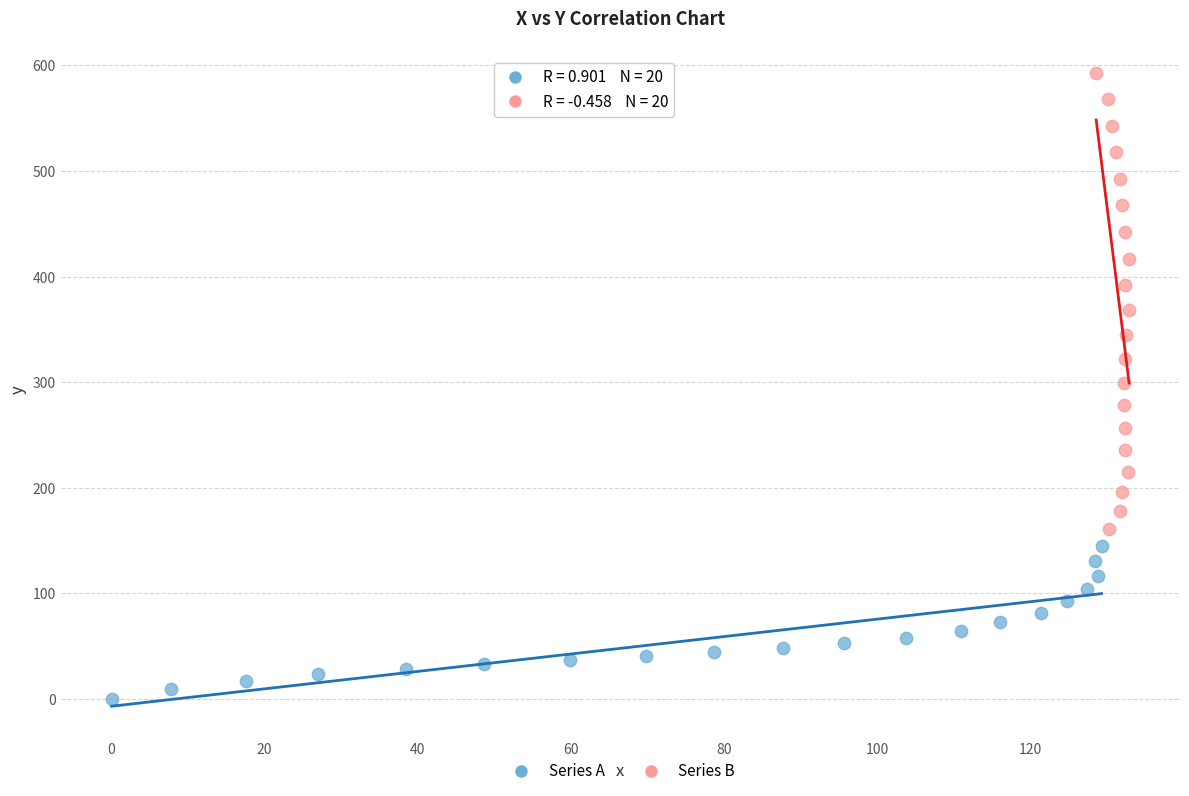

Which series reaches the maximum Y coordinate?

Series B